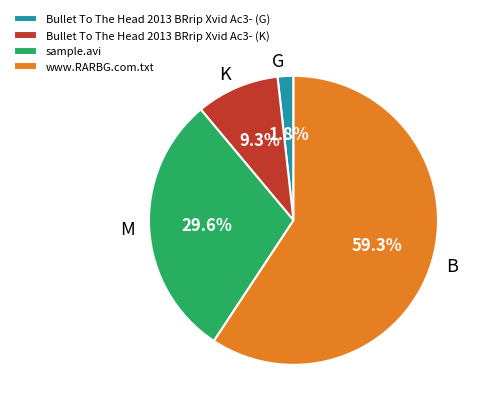

To the nearest percent, what is the difference between the Bullet To The Head 2013 BRrip Xvid Ac3- (G) and www.RARBG.com.txt slice percentages?

58%